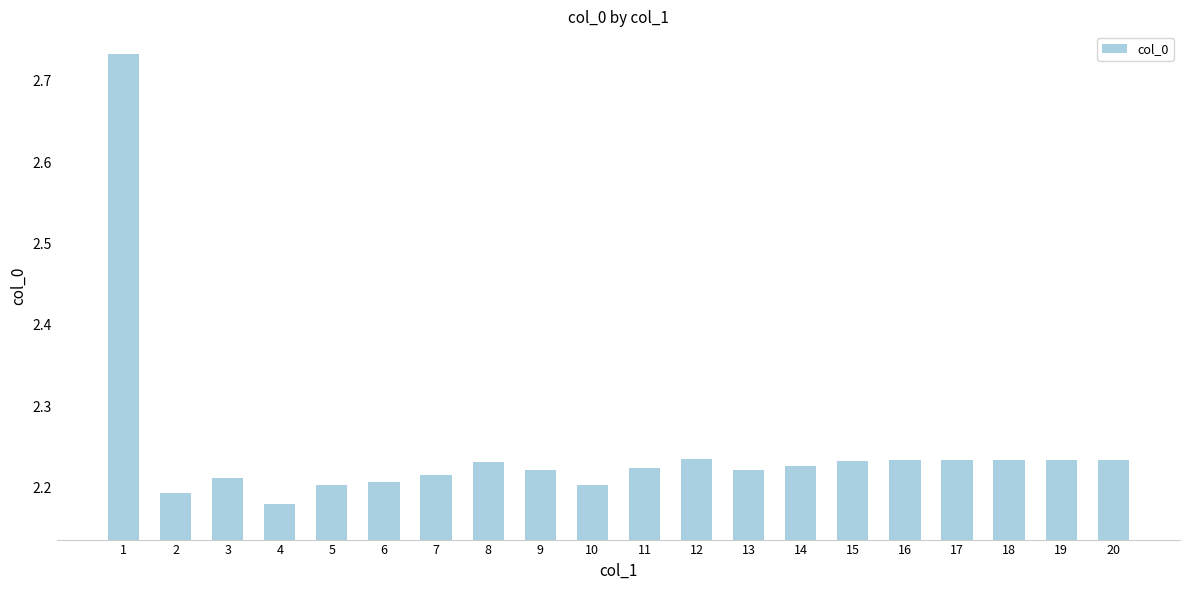

Between 16 and 3, which is larger?

16